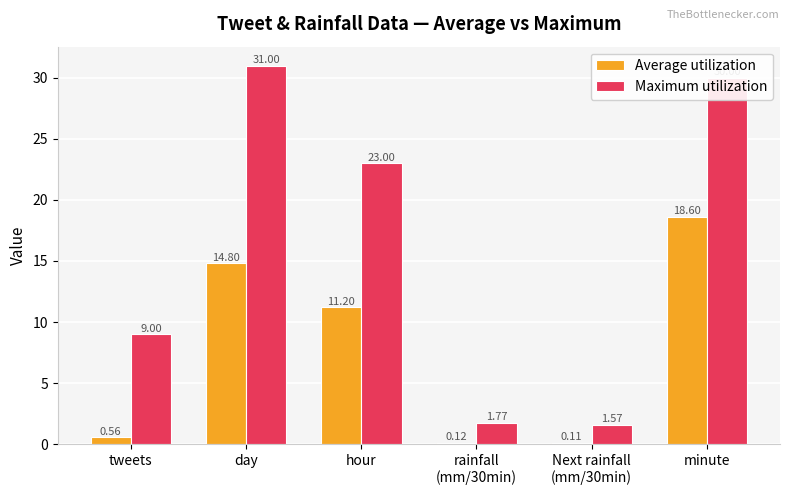

At which category is the sum across all series the highest?

minute